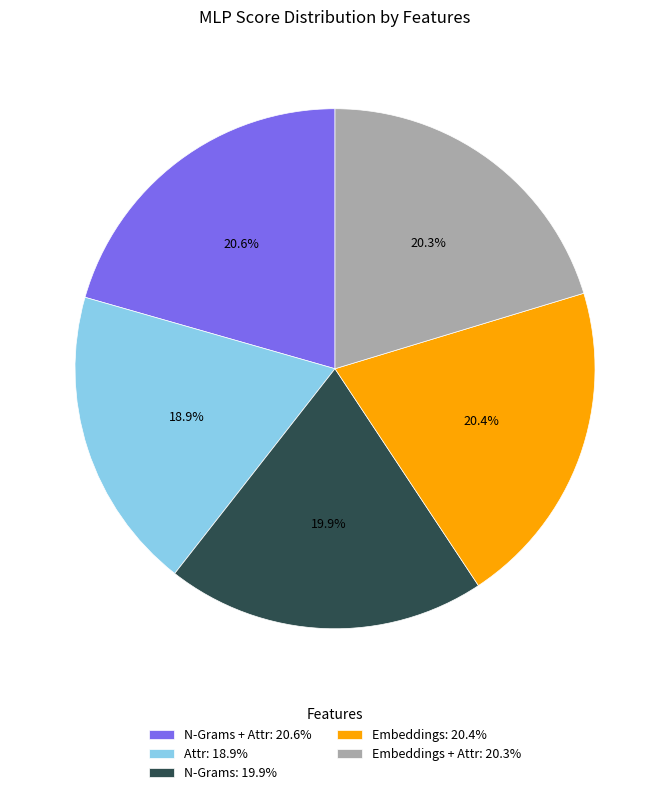

Does Embeddings: 20.4% represent more than half of the total?

No